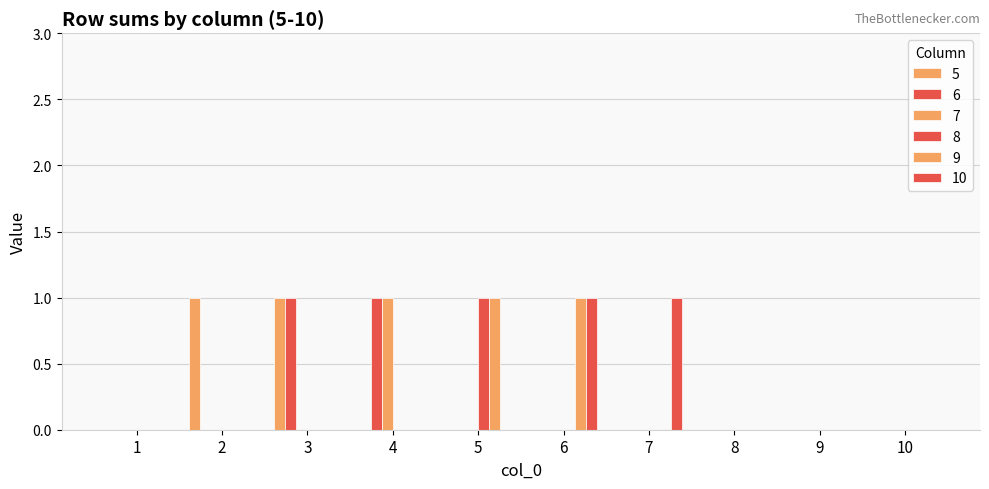

How many 9 values are between 0 and 1?

10